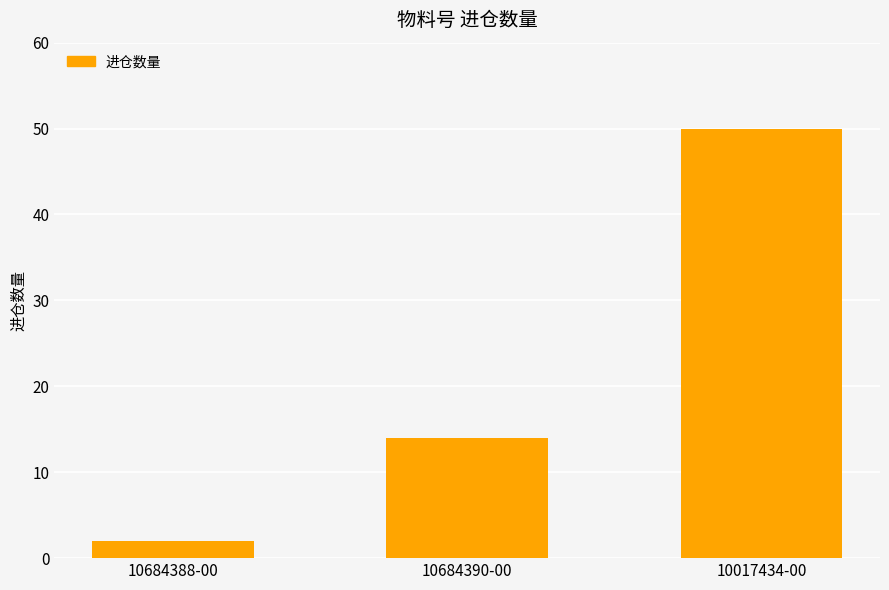

What is the difference between the maximum and minimum values?

48